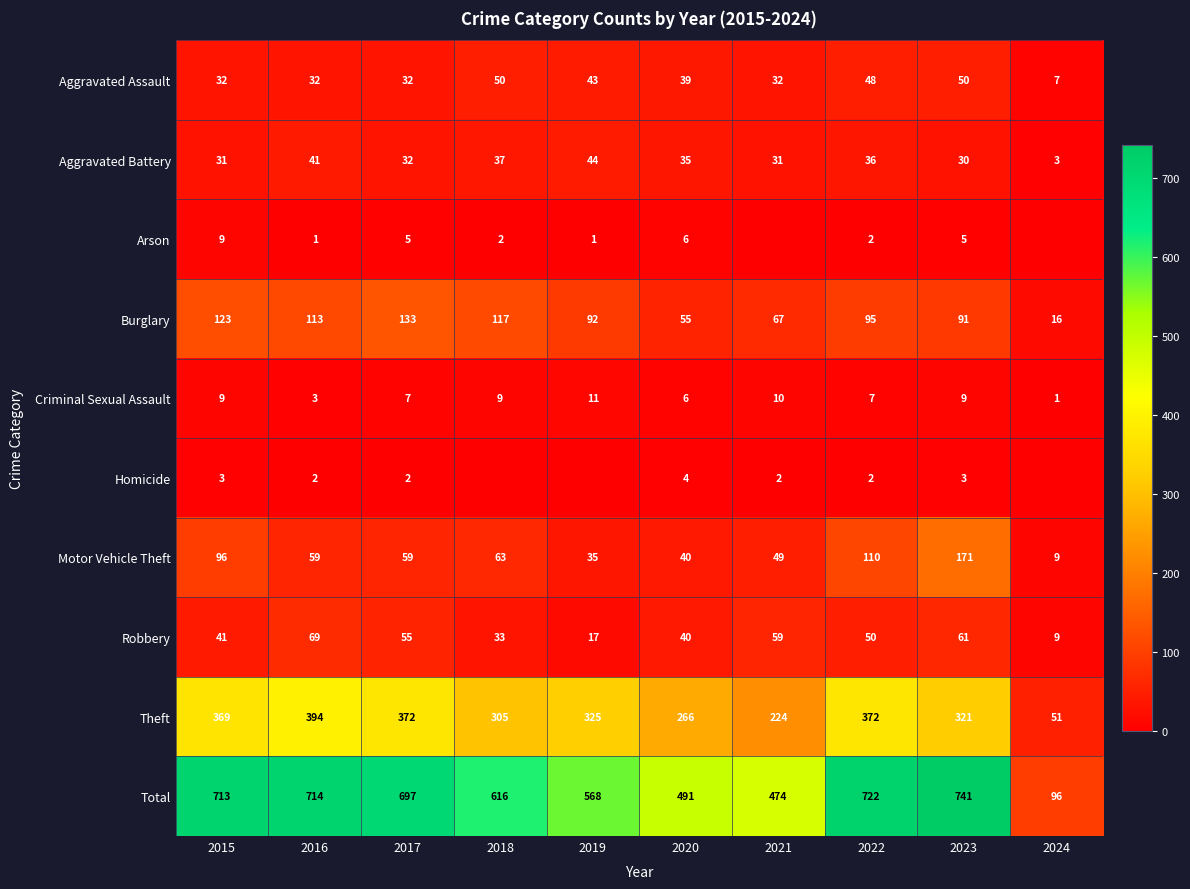

Rank the series by their maximum value, from highest to lowest.

Total, Theft, Motor Vehicle Theft, Burglary, Robbery, Aggravated Assault, Aggravated Battery, Criminal Sexual Assault, Arson, Homicide